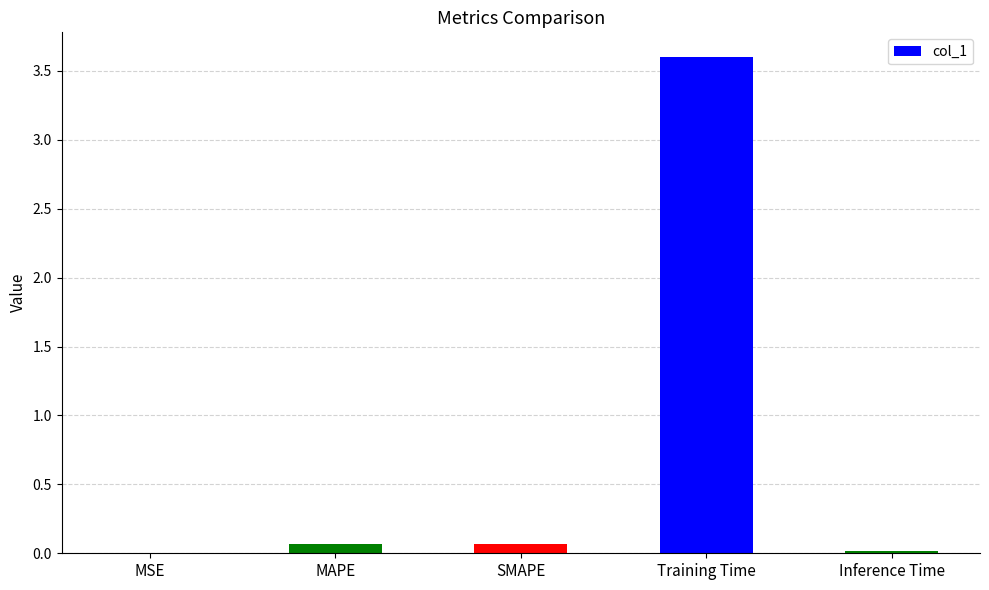

What is the sum of all values?

3.7